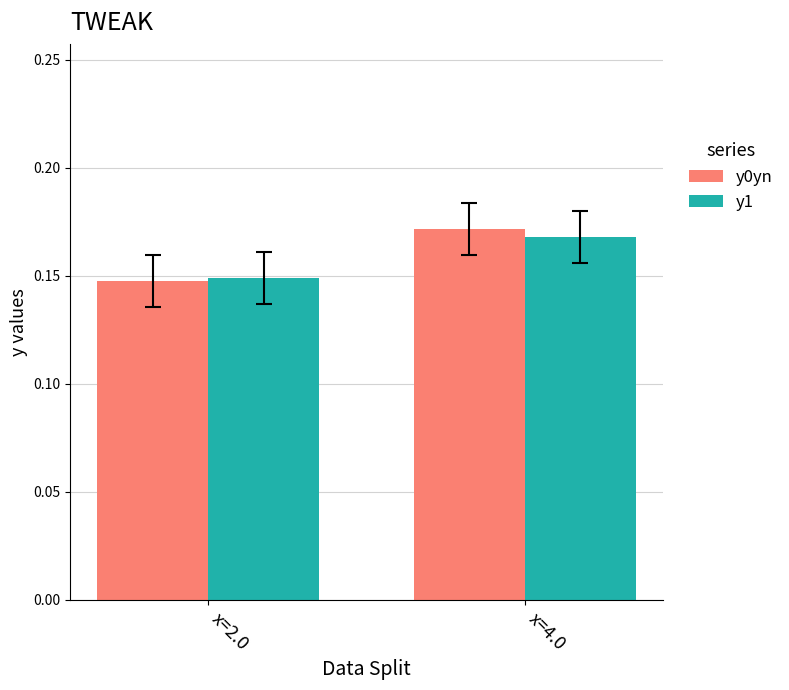

Is the value of y1 at x=2.0 greater than the value of y0yn at x=4.0?

No